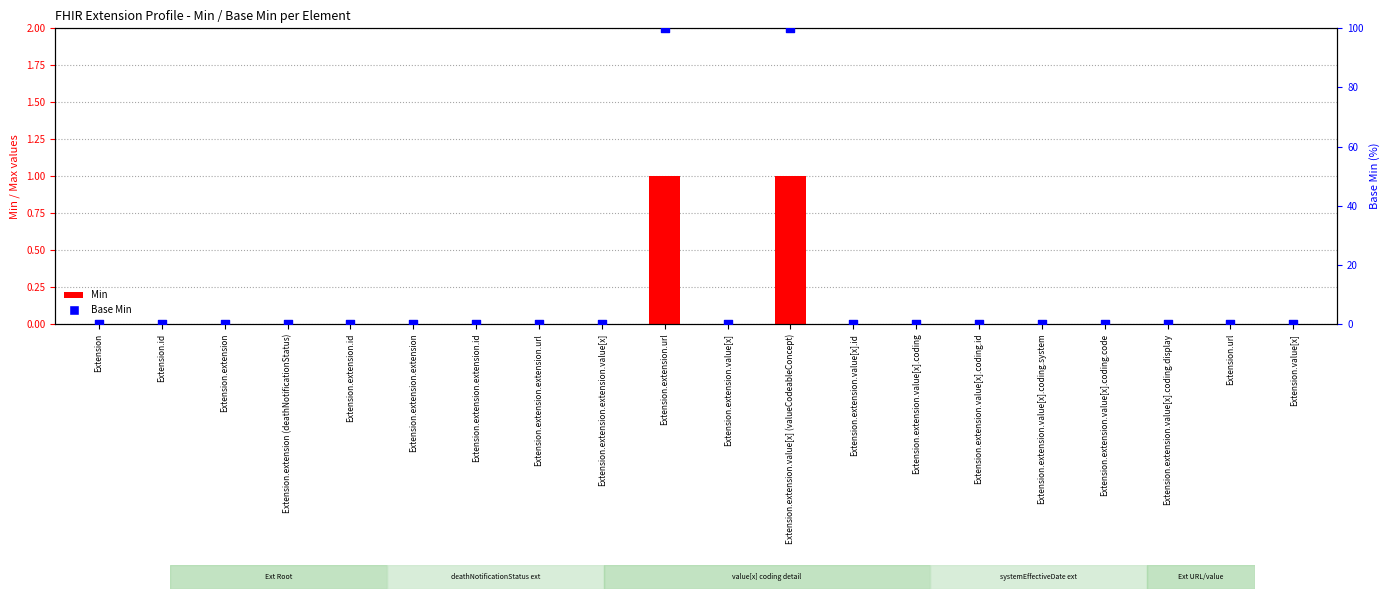

Which series has the widest spread of Y values?

Base Min